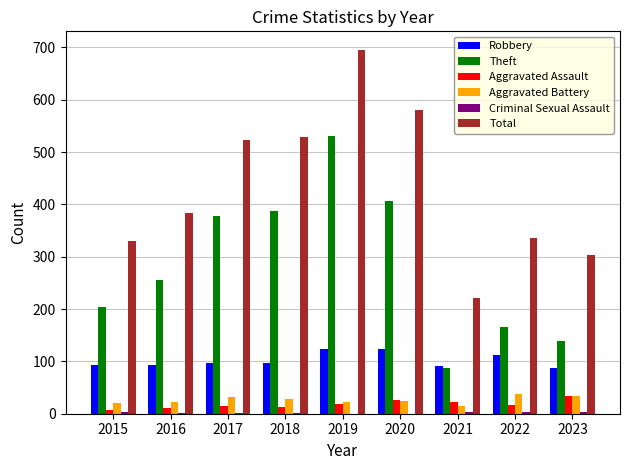

The Theft series shows 147 at 2021. True or false?

False